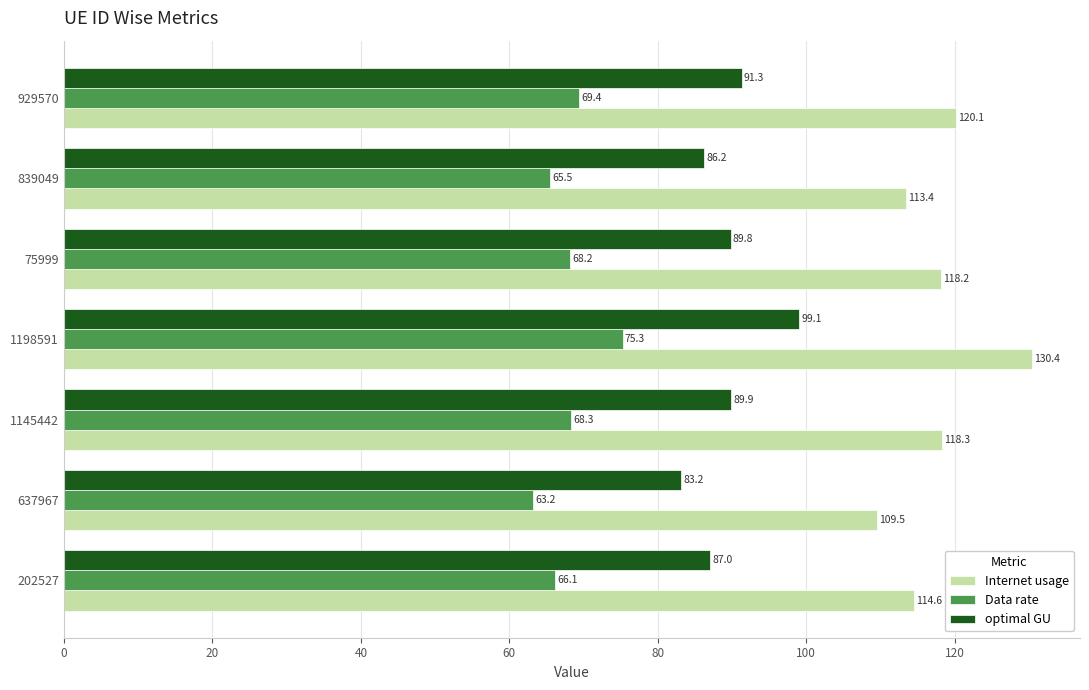

Read the optimal GU value at 637967.

83.2